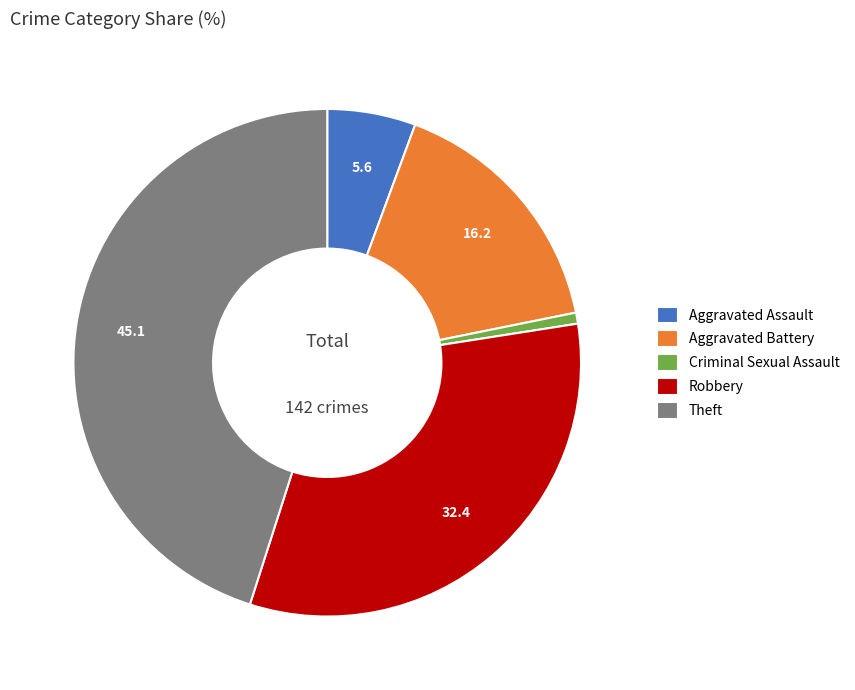

Which category has the smallest portion of the pie?

Criminal Sexual Assault